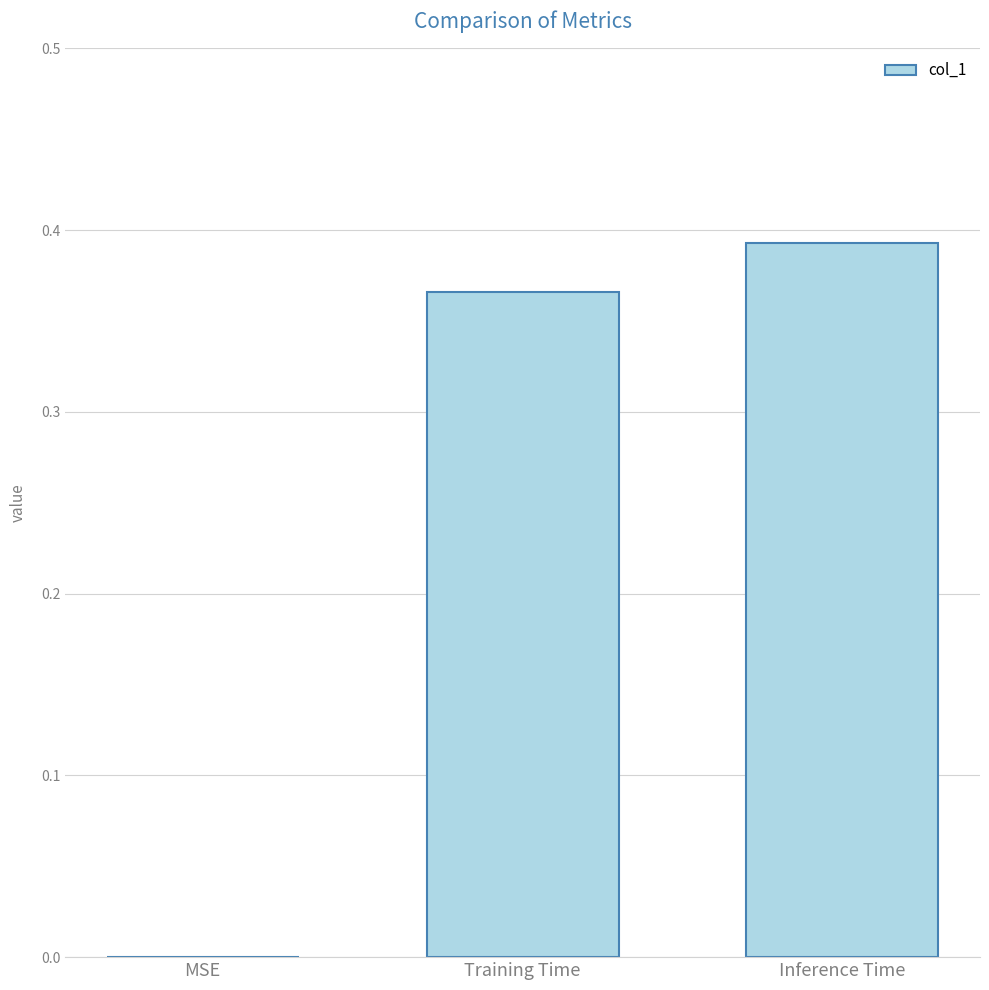

Which has a higher value, Inference Time or MSE?

Inference Time